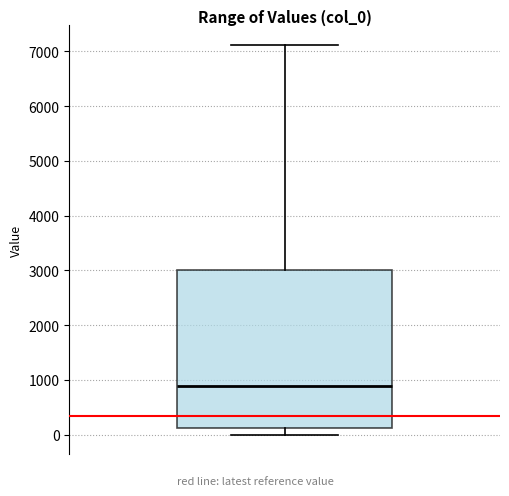

Read this box plot against the y-axis: the position of the median line, the range covered by the box, and the ends of both whiskers. The values are not printed on the chart, so give them approximately, as read against the axis.

median 900, box 100 to 3000, whiskers 0 to 7100